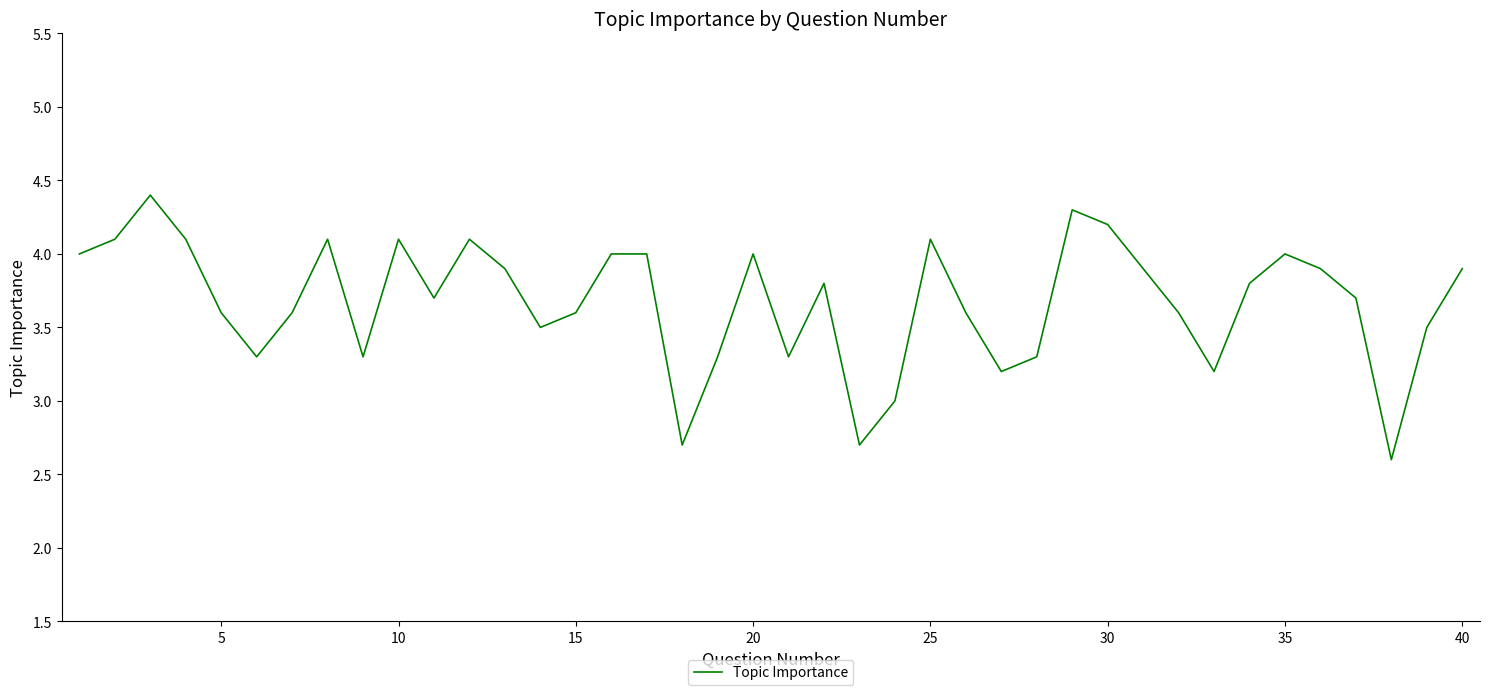

What is the difference between the maximum and minimum values?

1.8